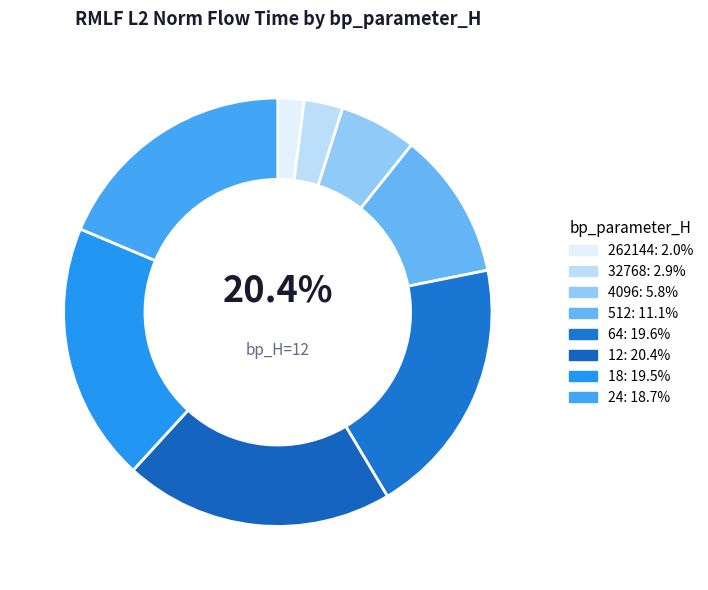

To the nearest percent, what is the difference between the 24 and 4096 slice percentages?

13%